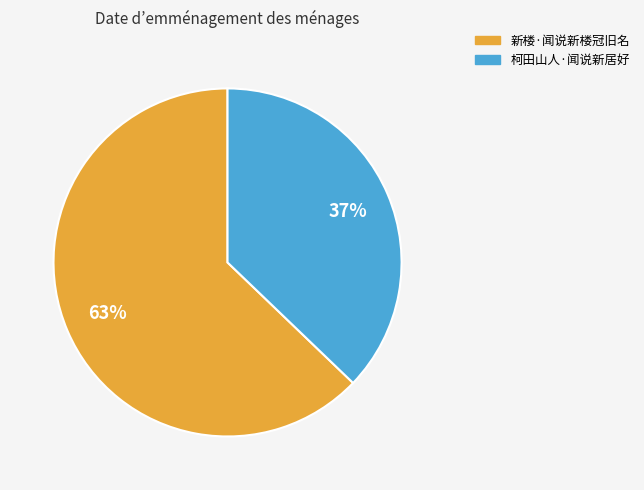

Which slice is the smallest?

柯田山人·闻说新居好